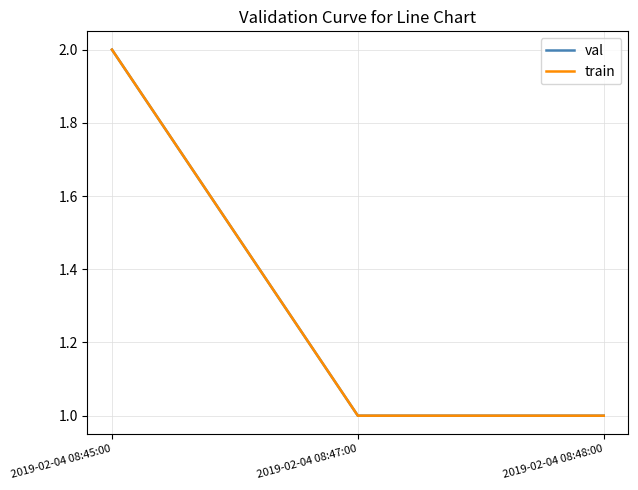

Does the chart display data point markers on the line(s)?

No